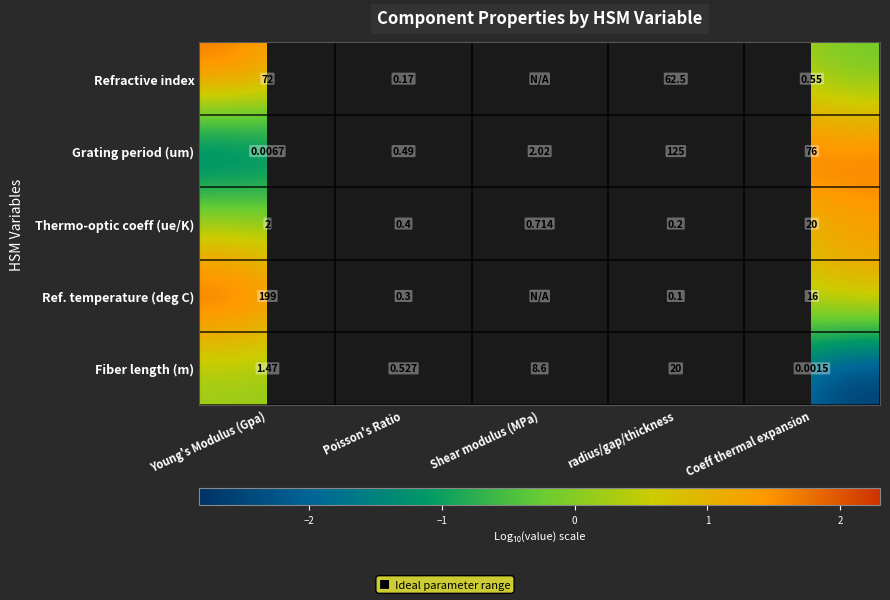

At which label does Grating period (um) reach its minimum?

Young's Modulus (Gpa)